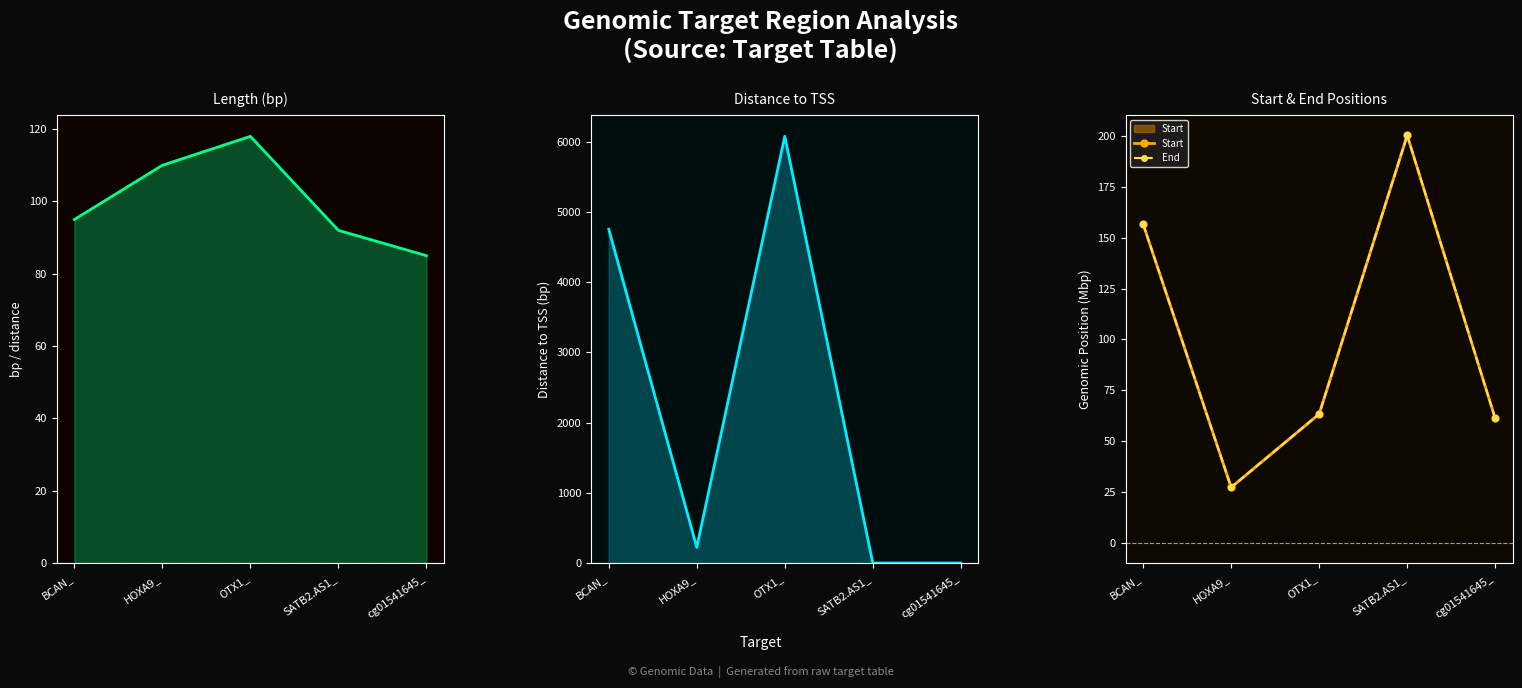

What is the average value of the End series?

101.7